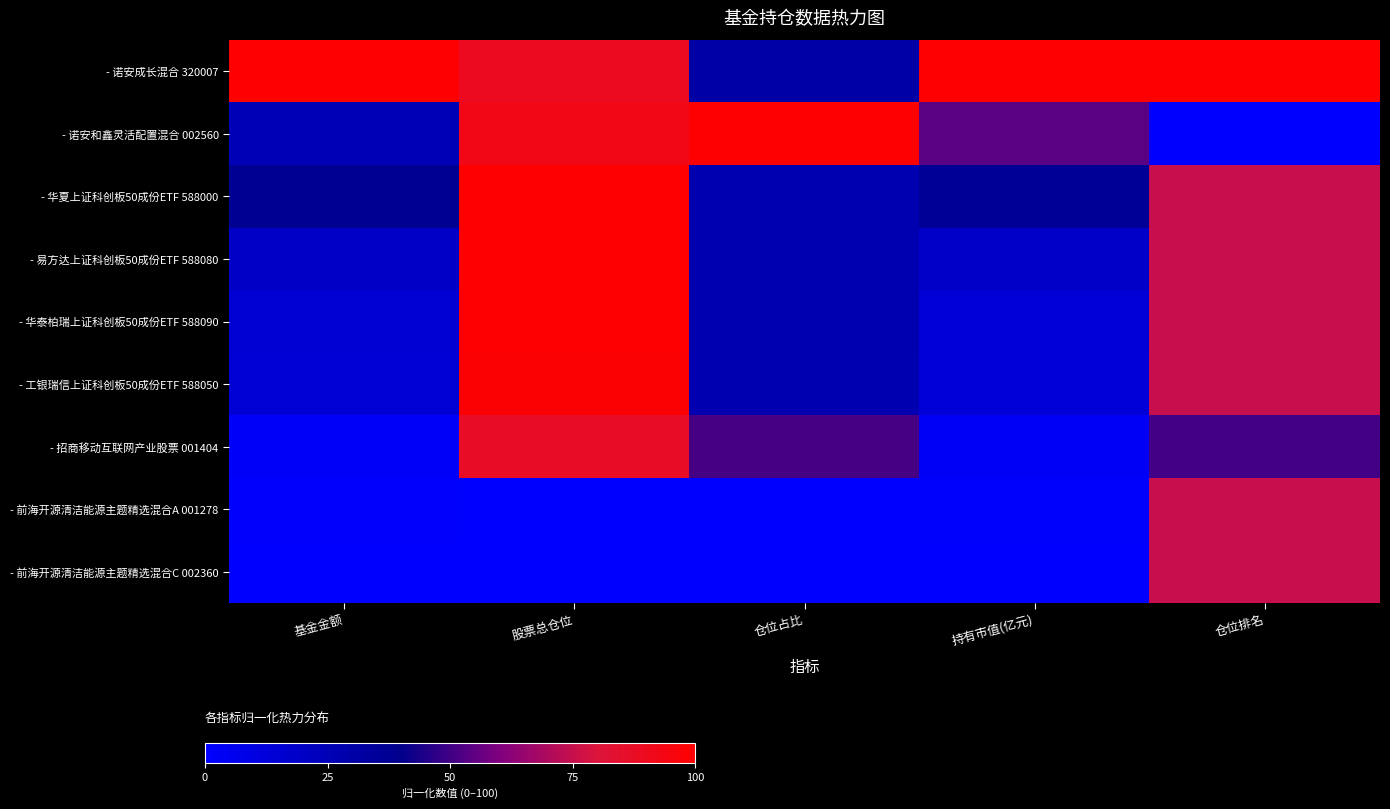

At how many categories does at least one series exceed 68?

5